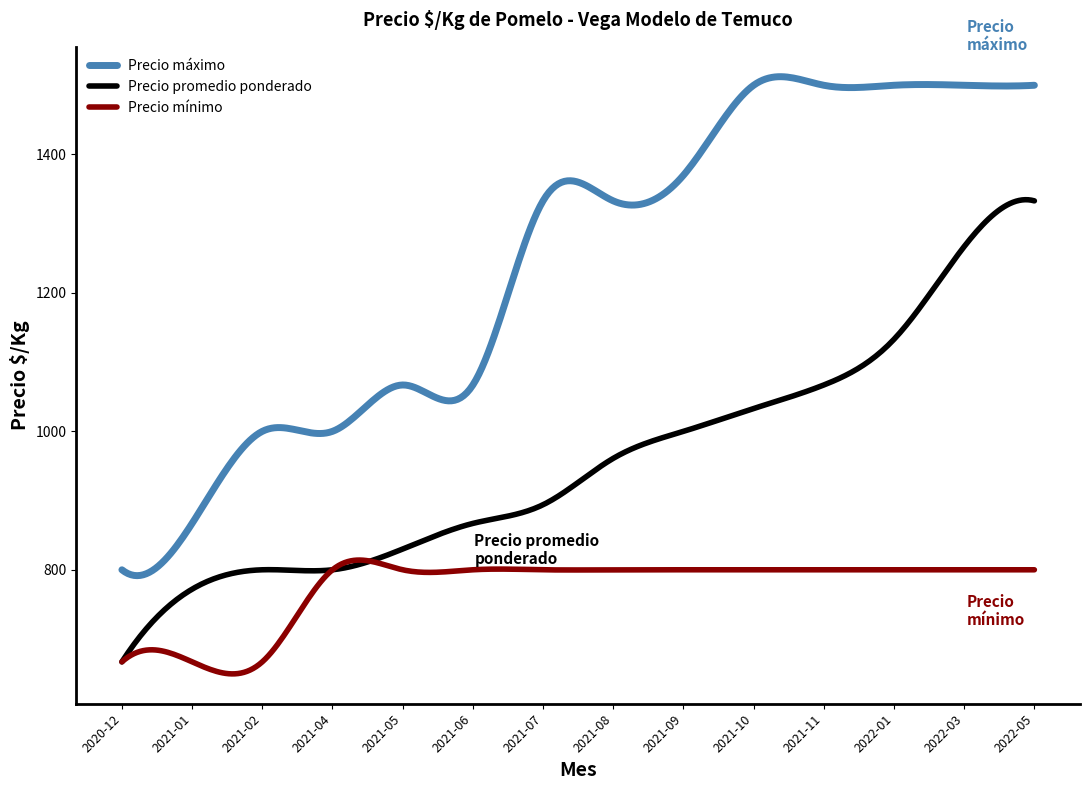

What is the smallest value displayed?

649.6